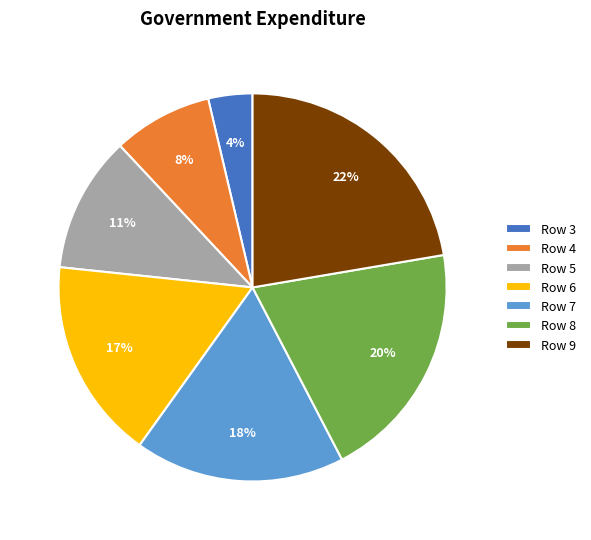

To the nearest percent, what is the average slice percentage?

14%